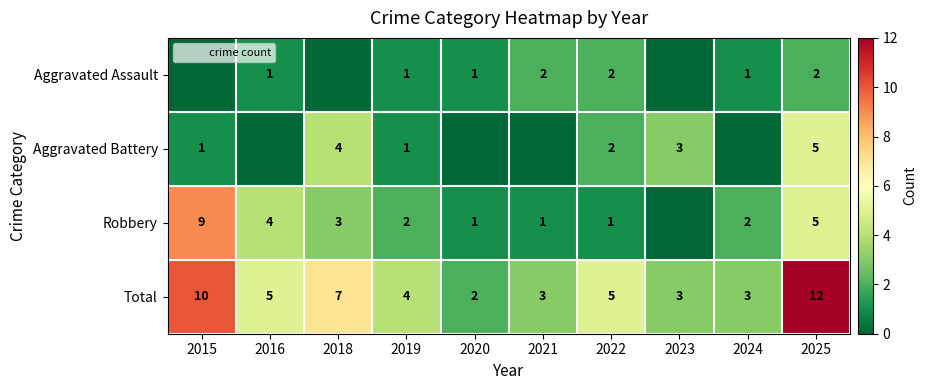

How many values in the Aggravated Assault series are below 1?

3